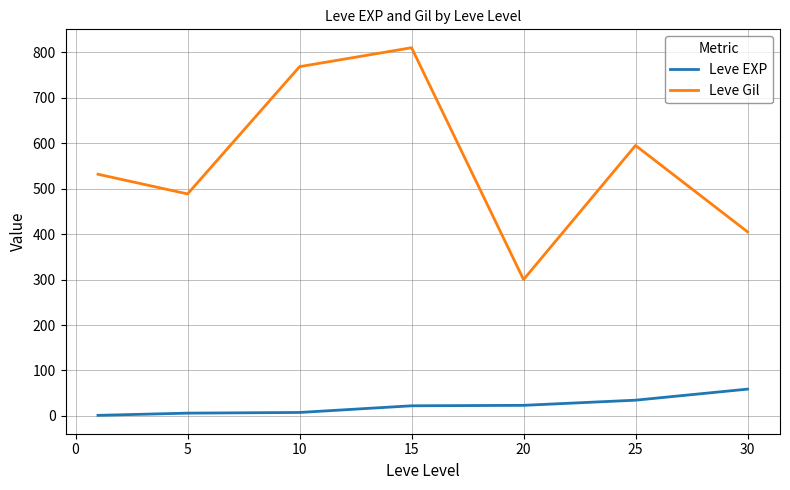

What is the highest value of the Leve EXP series?

59.0